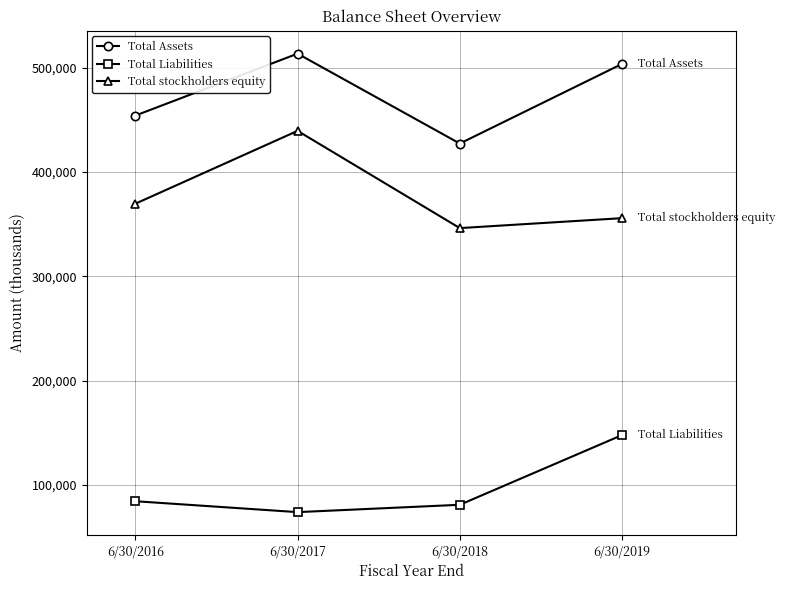

What is the difference between the maximum and minimum values in the Total Assets series?

86174